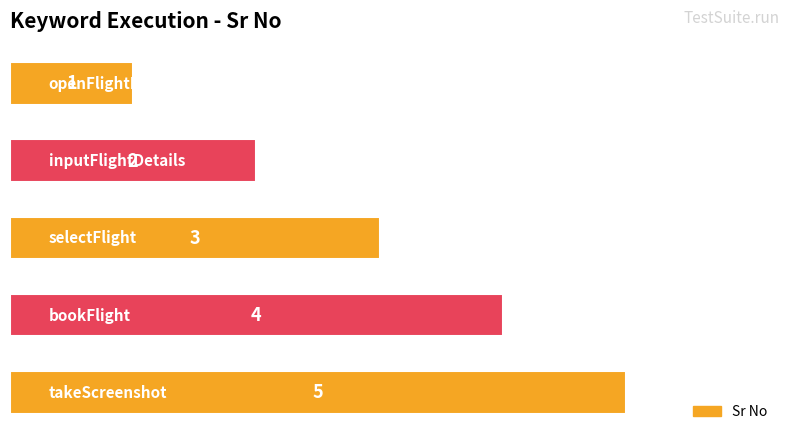

What is the value of the 2nd bar from the top?

2